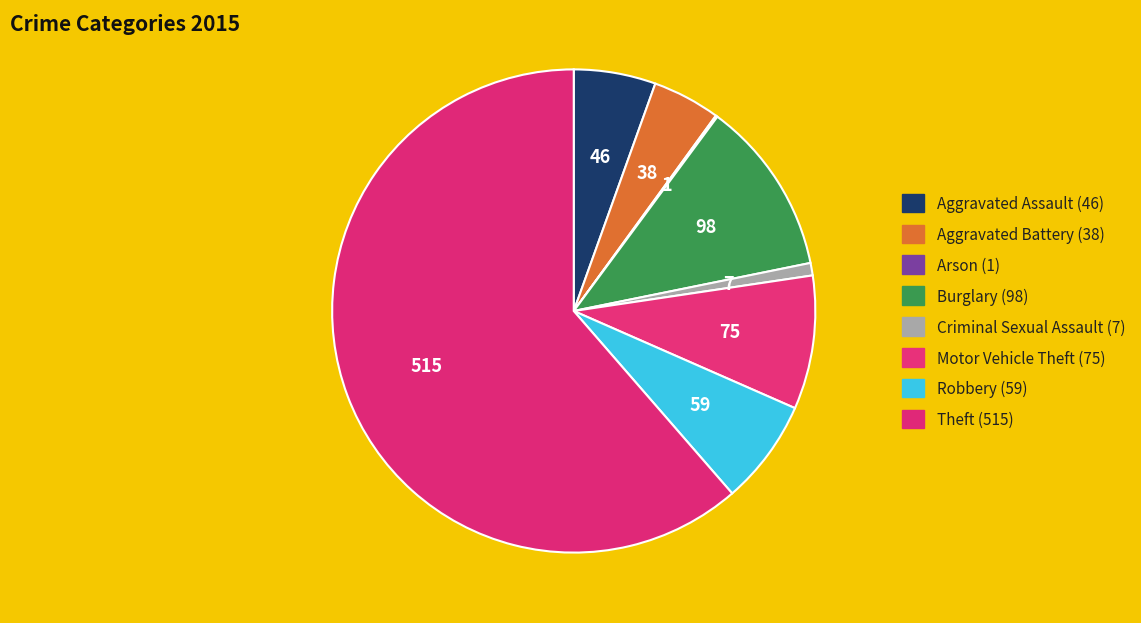

To the nearest percent, what is the difference between the largest and smallest slice percentages?

61%